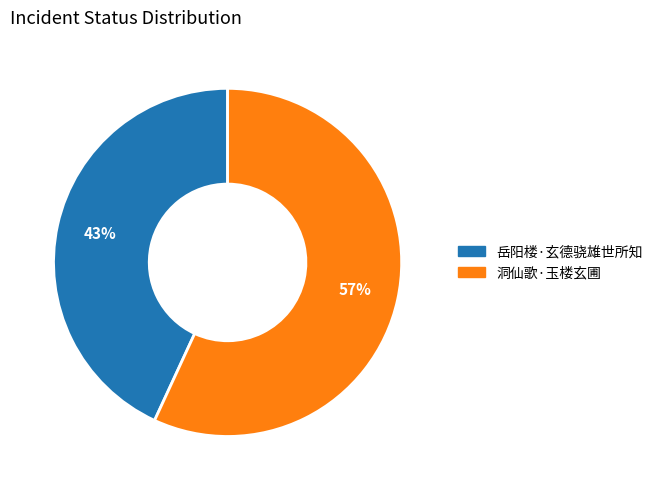

To the nearest percent, what is the difference between the 洞仙歌·玉楼玄圃 and 岳阳楼·玄德骁雄世所知 slice percentages?

14%